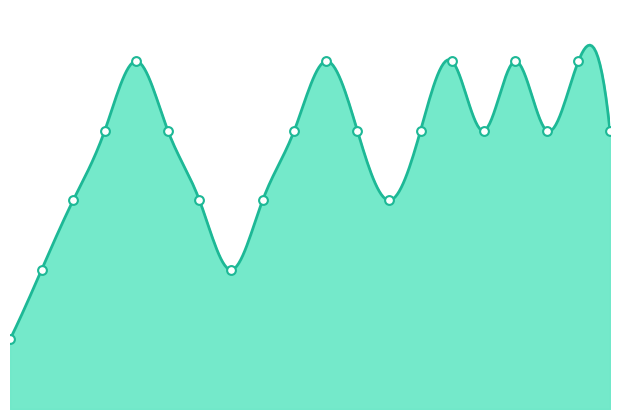

Which has a higher value, 19 or 9?

19